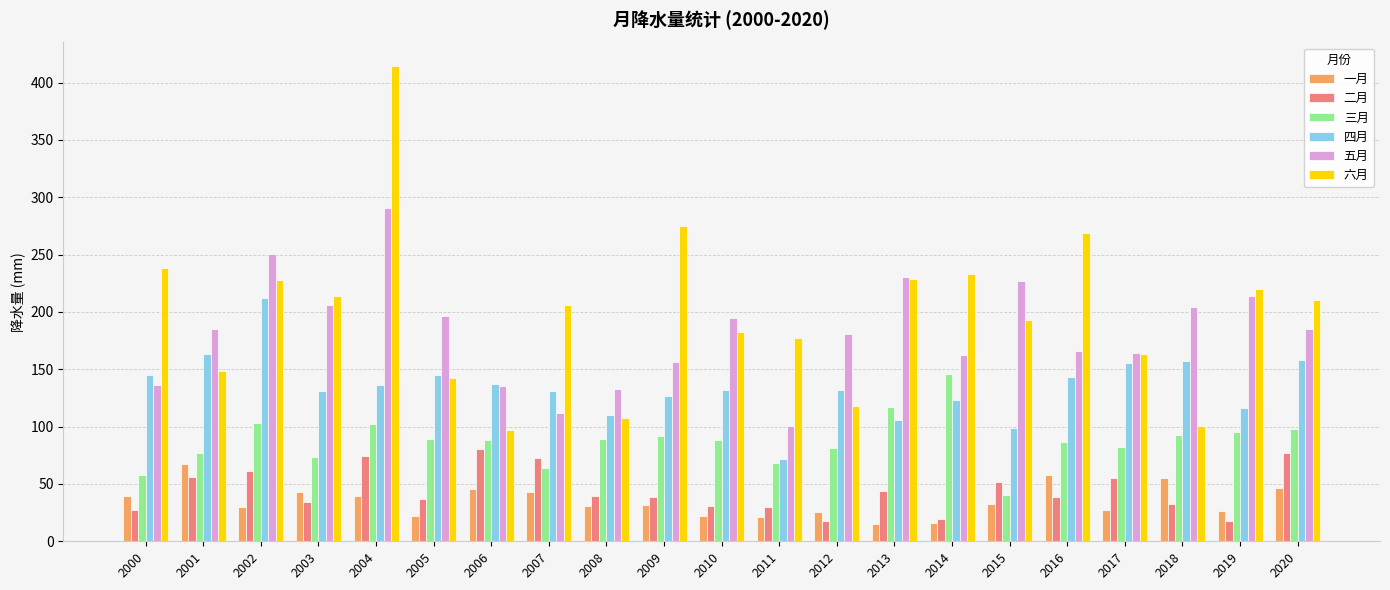

Rank the series by their maximum value, from lowest to highest.

一月, 二月, 三月, 四月, 五月, 六月